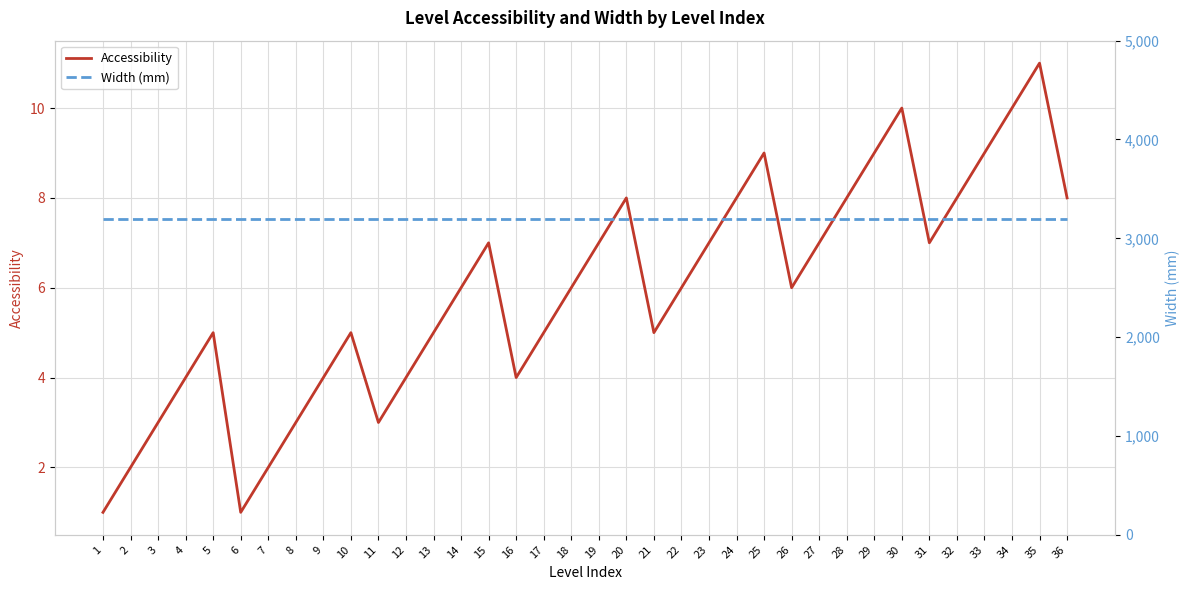

What is the maximum value shown in the chart?

3200